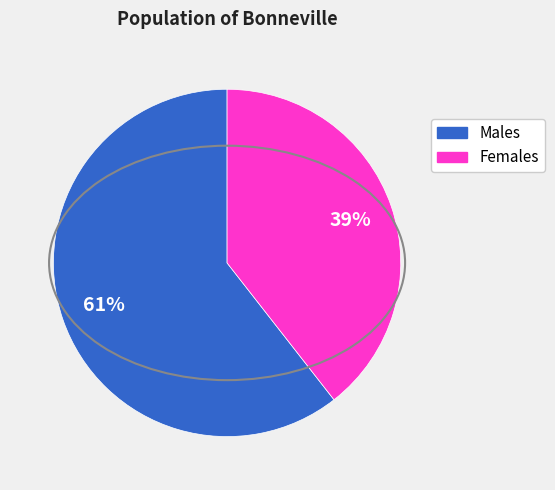

Is there a majority slice in this chart?

Yes